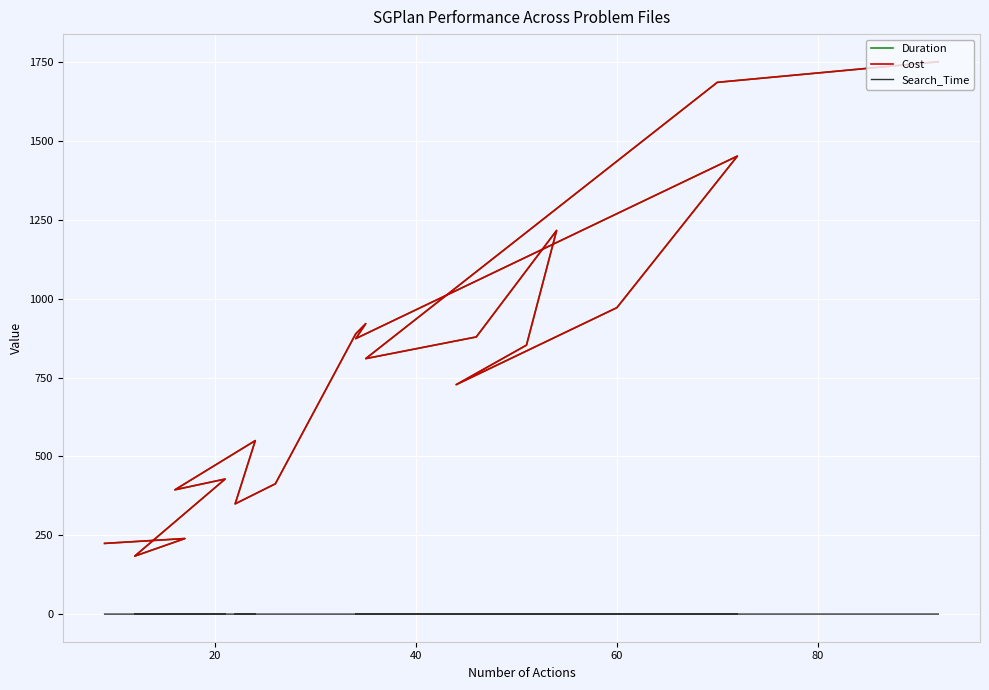

True or false: Search_Time and Duration intersect in this chart.

False